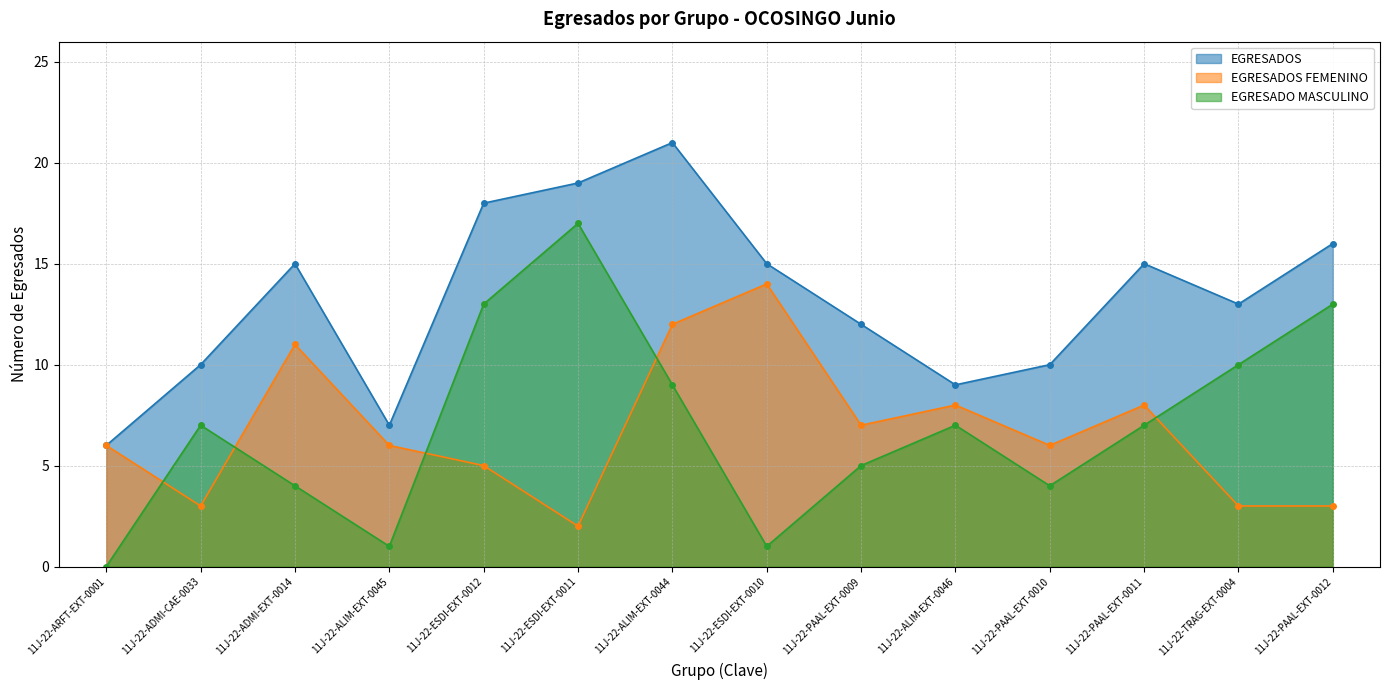

Reading left to right, what are all the values shown in this chart?

EGRESADOS: 6	10	15	7	18	19	21	15	12	9	10	15	13	16
EGRESADOS FEMENINO: 6	3	11	6	5	2	12	14	7	8	6	8	3	3
EGRESADO MASCULINO: 0	7	4	1	13	17	9	1	5	7	4	7	10	13